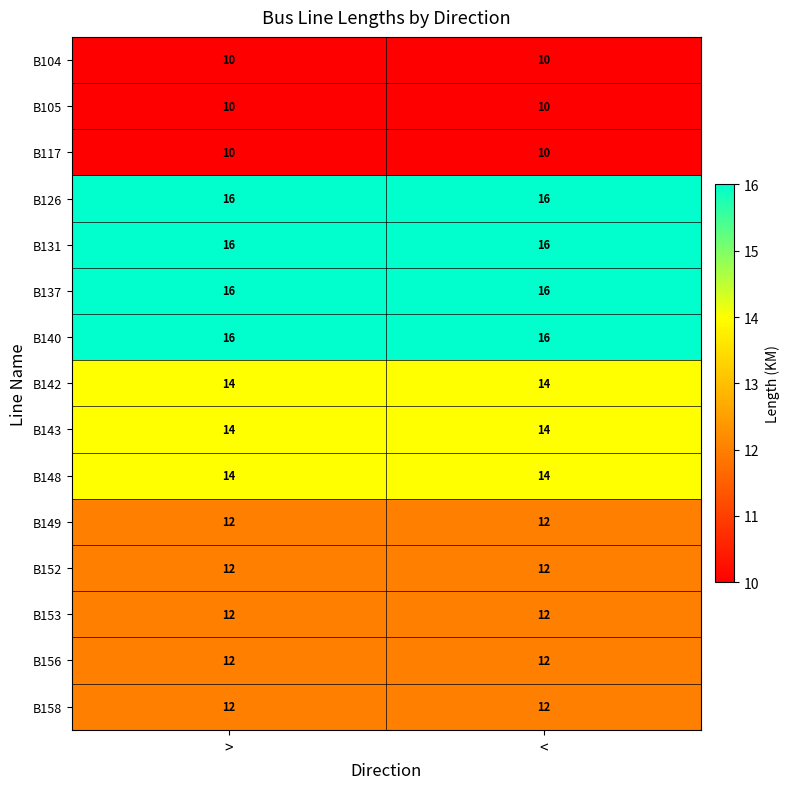

How many data points does each series have?

2